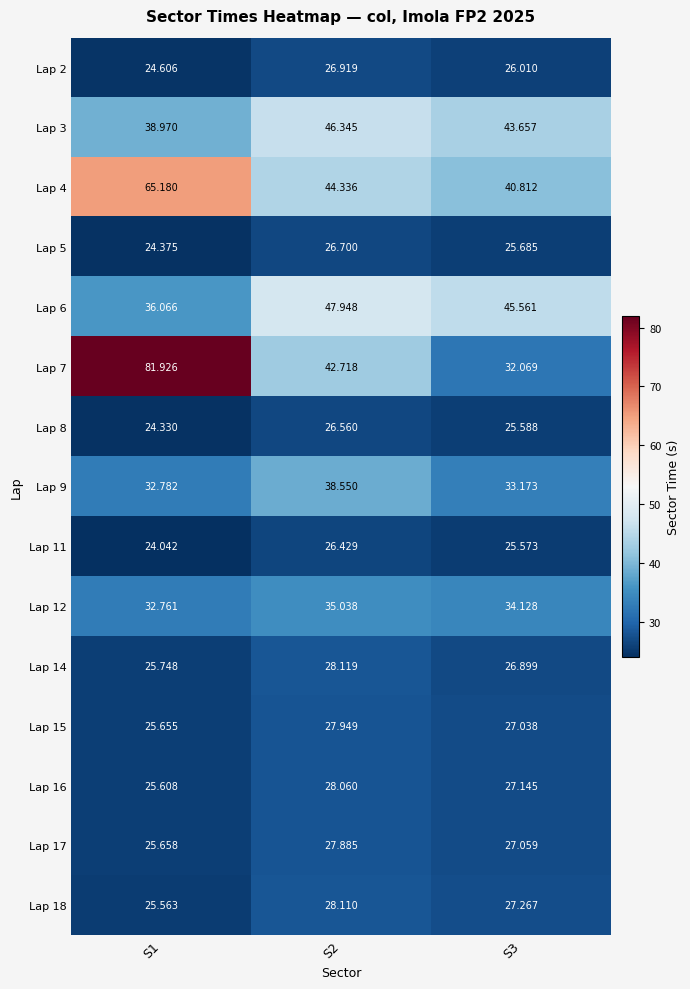

Reading left to right, what are all the values shown in this chart?

Lap 2: S1=24.6	S2=26.9	S3=26.0
Lap 3: S1=39.0	S2=46.3	S3=43.7
Lap 4: S1=65.2	S2=44.3	S3=40.8
Lap 5: S1=24.4	S2=26.7	S3=25.7
Lap 6: S1=36.1	S2=47.9	S3=45.6
Lap 7: S1=81.9	S2=42.7	S3=32.1
Lap 8: S1=24.3	S2=26.6	S3=25.6
Lap 9: S1=32.8	S2=38.5	S3=33.2
Lap 11: S1=24.0	S2=26.4	S3=25.6
Lap 12: S1=32.8	S2=35.0	S3=34.1
Lap 14: S1=25.7	S2=28.1	S3=26.9
Lap 15: S1=25.7	S2=27.9	S3=27.0
Lap 16: S1=25.6	S2=28.1	S3=27.1
Lap 17: S1=25.7	S2=27.9	S3=27.1
Lap 18: S1=25.6	S2=28.1	S3=27.3